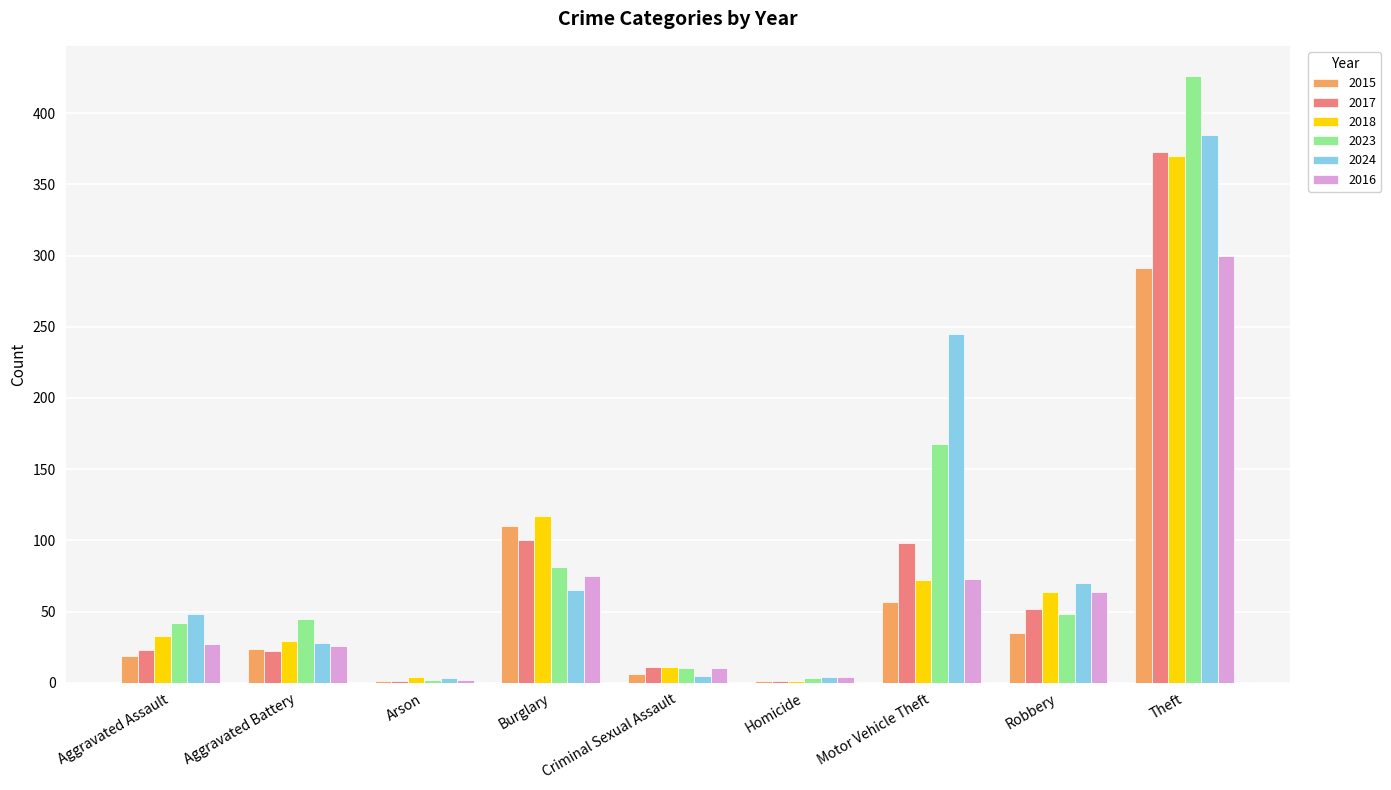

What is the sum of all 2024 values?

853